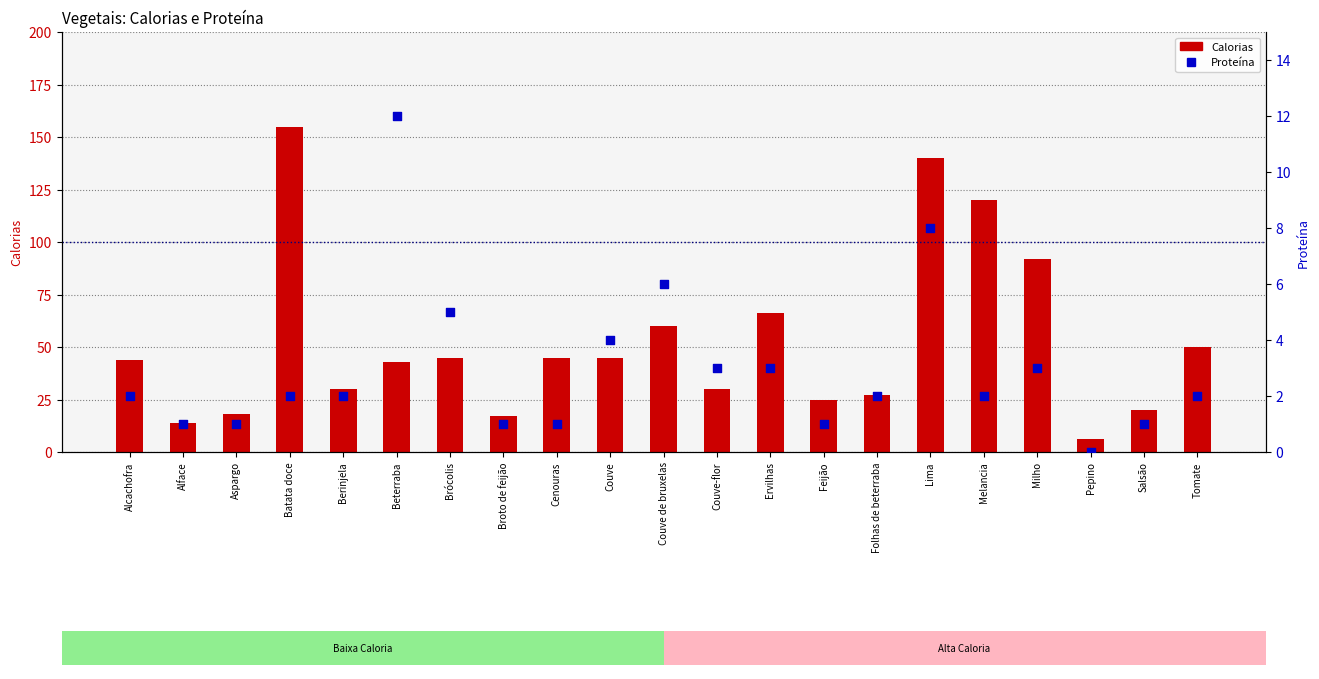

At which category is the sum across all series the highest?

Batata doce